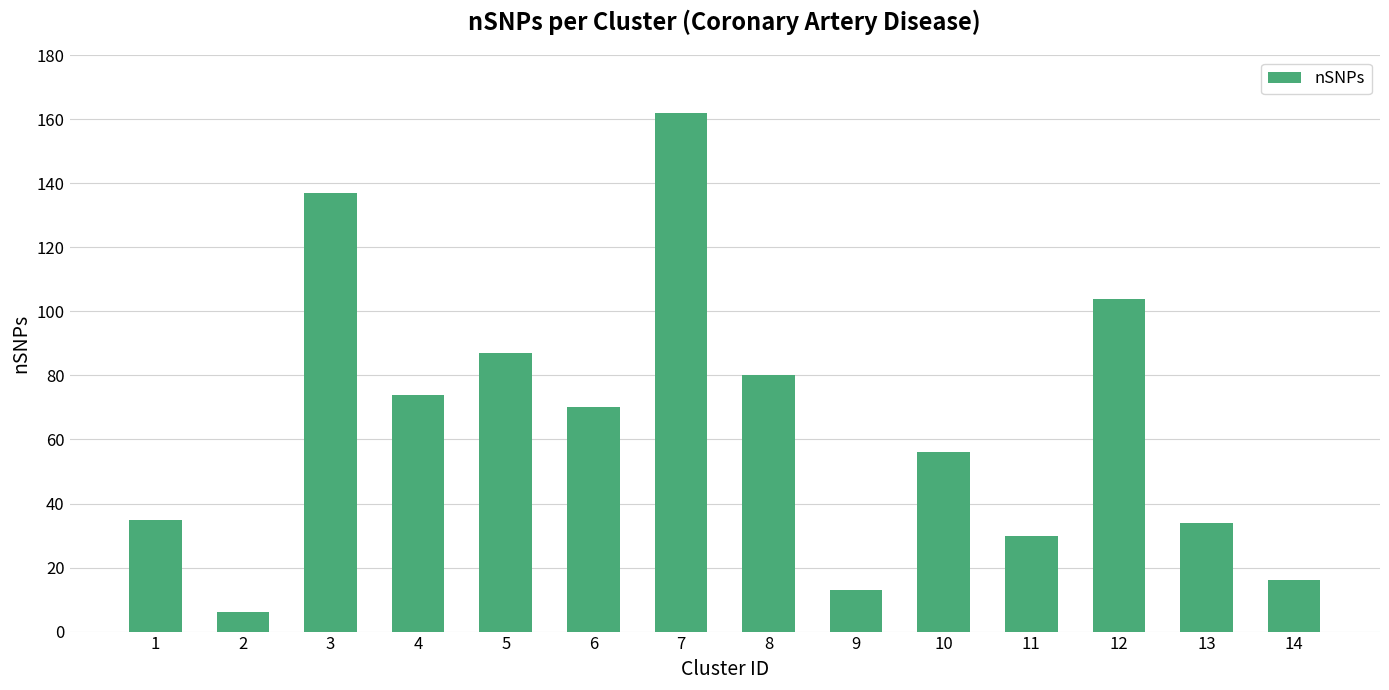

What is the sum of the values at 8 and 3?

217